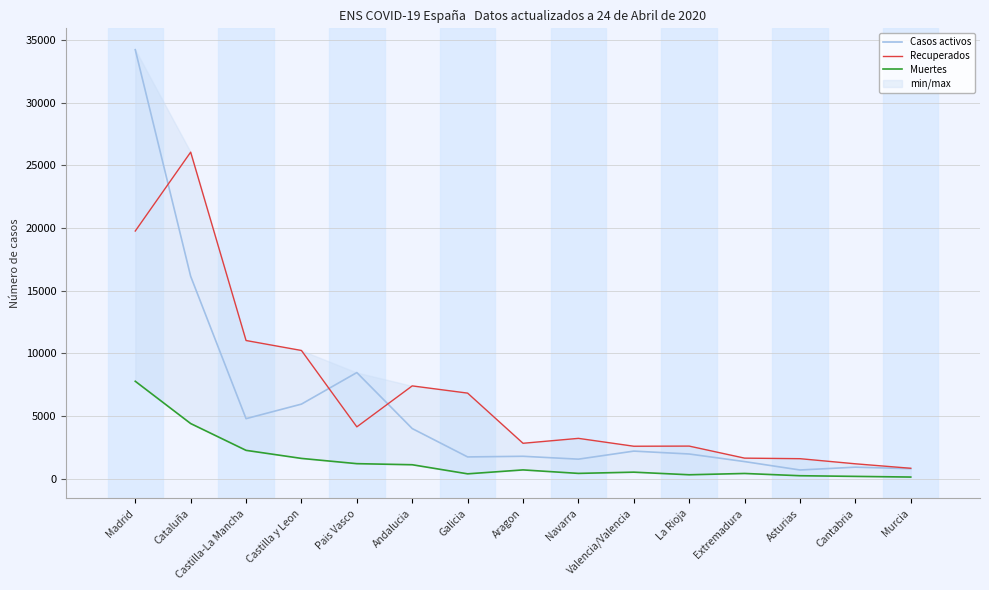

Between which two adjacent categories do Casos activos and Recuperados first intersect?

Madrid and Cataluña